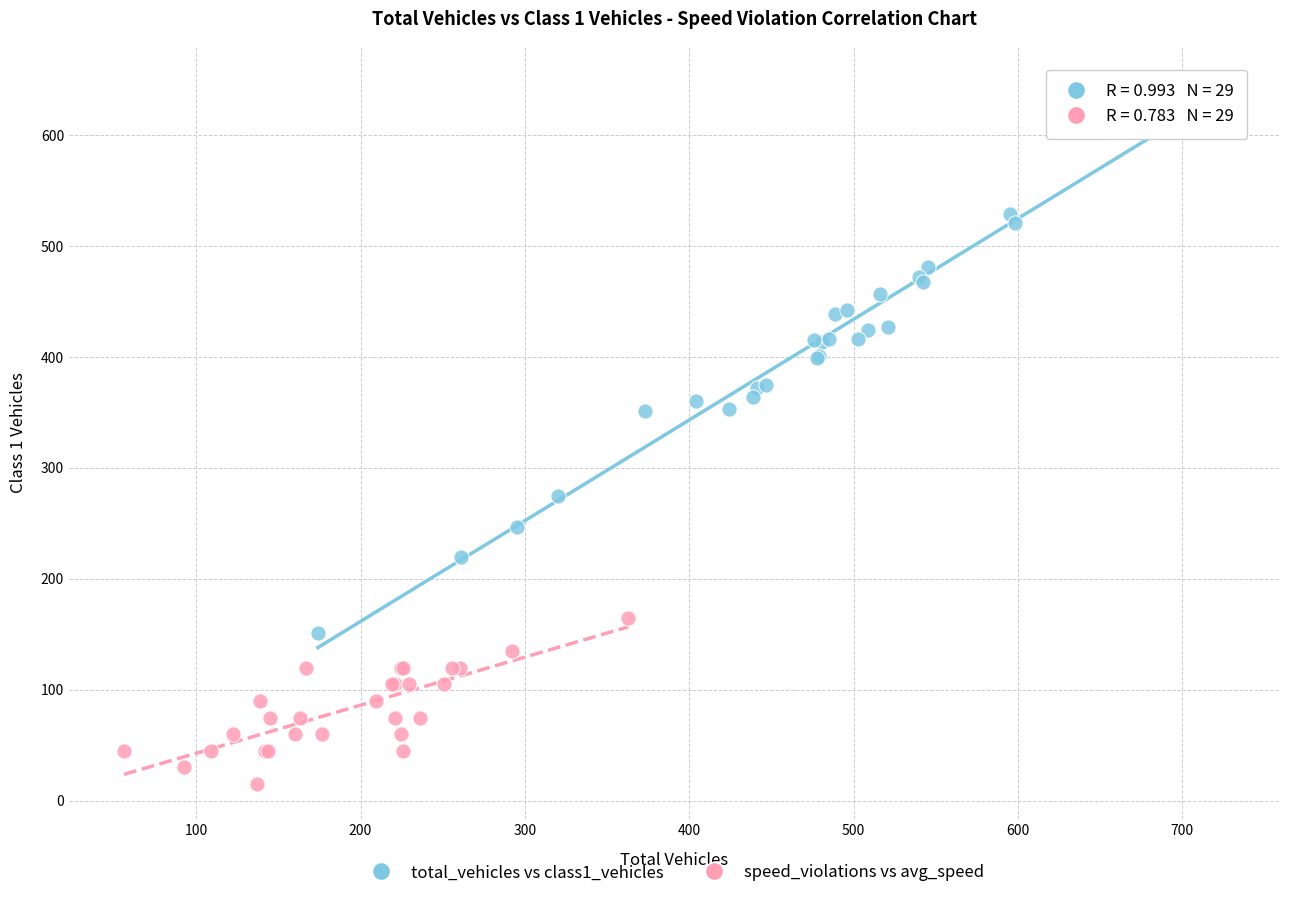

Which series contains the highest Y value?

total_vehicles vs class1_vehicles